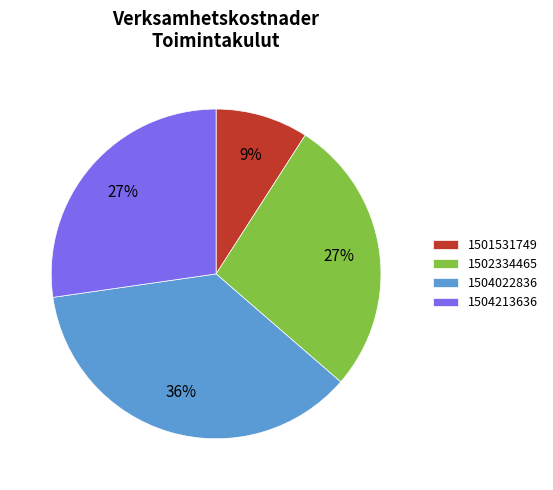

Do 1504213636 and 1502334465 together represent more than half of the pie?

Yes